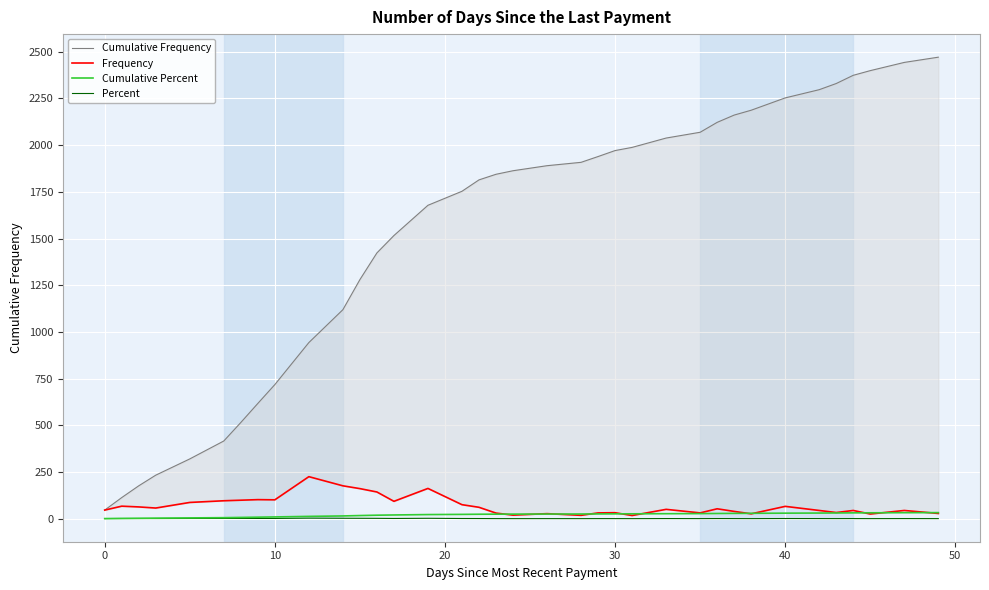

In Percent, how many points are lower than both neighbors (excluding endpoints)?

10